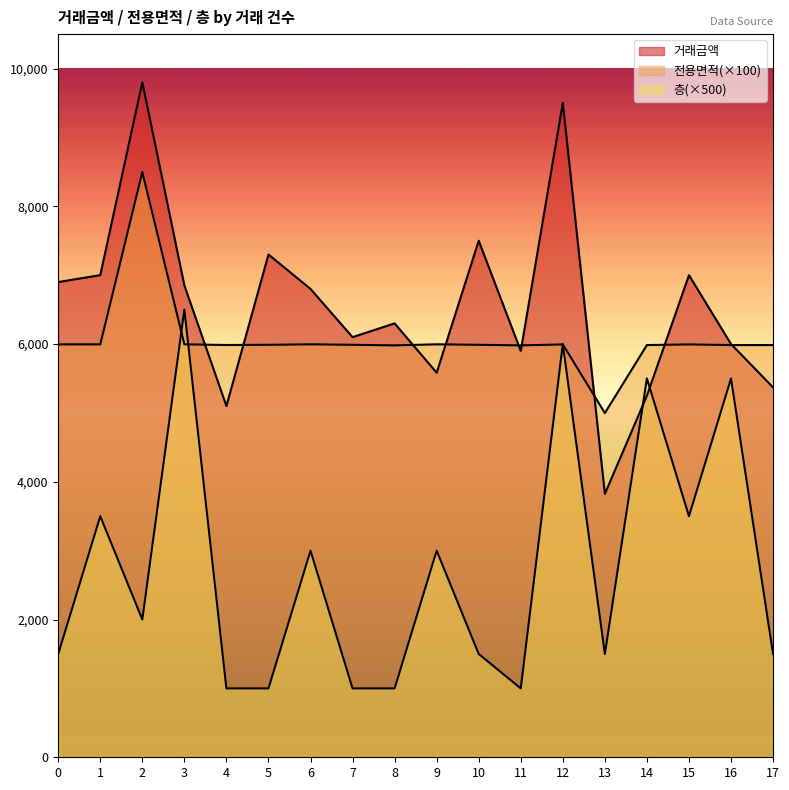

Where is 거래금액 nearest to the value 6812?

6